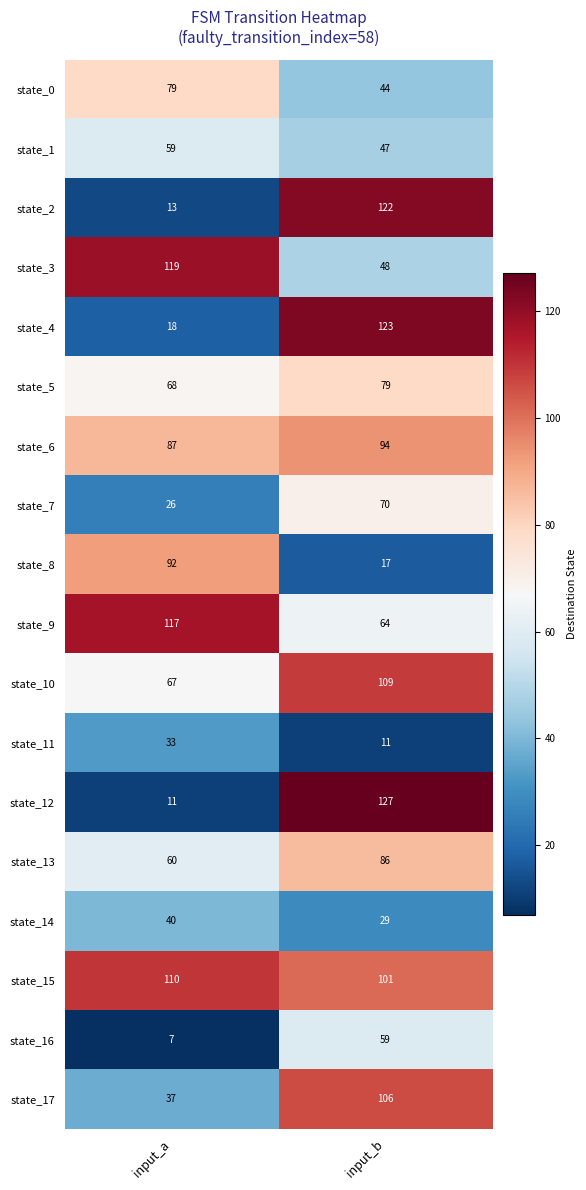

What is the minimum value shown in the chart?

7